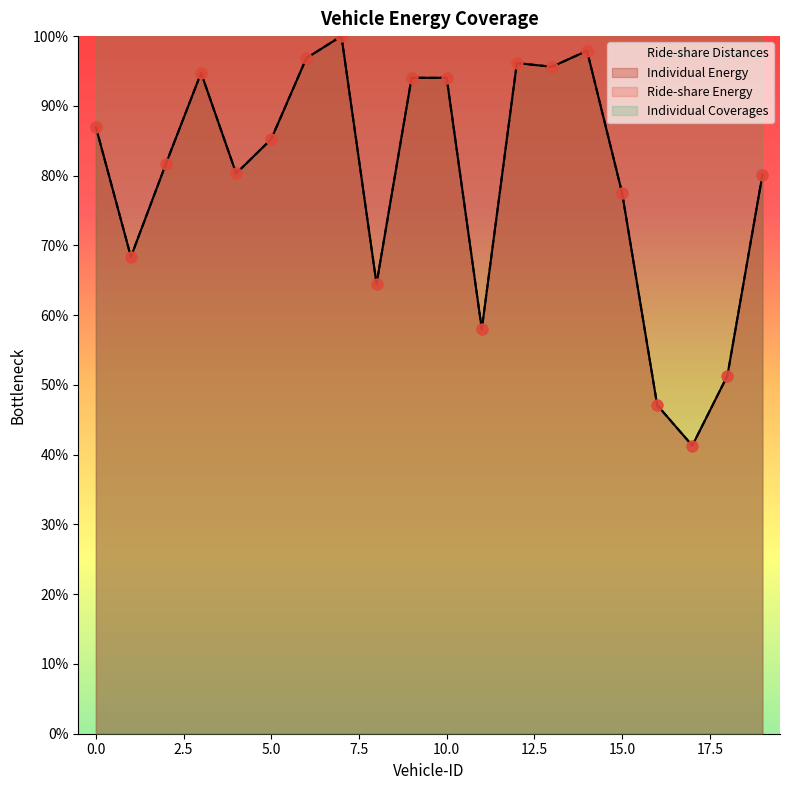

Which series contains the lowest Y value?

Individual Energy